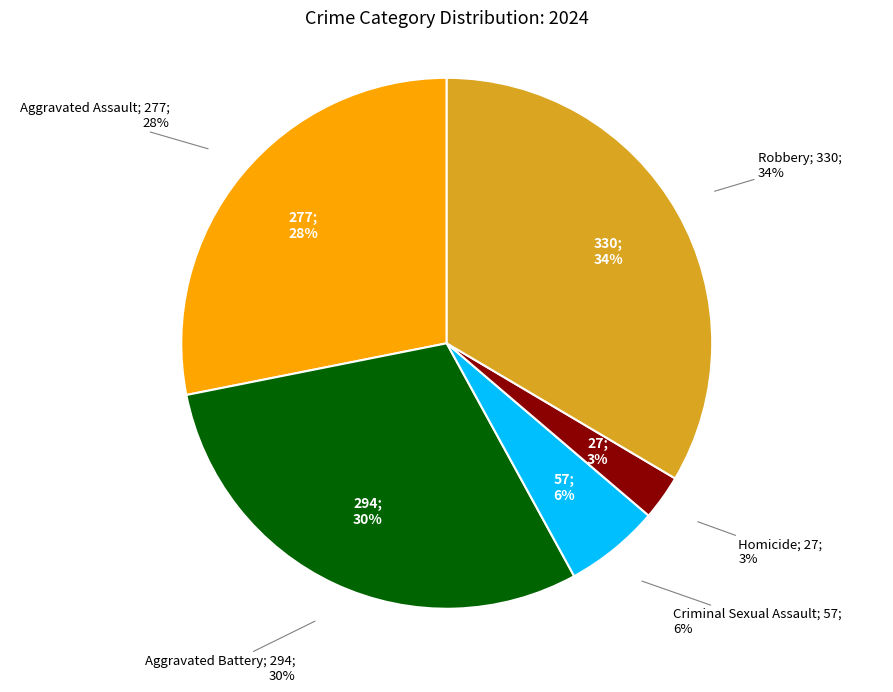

To the nearest percent, what percentage of the pie is Robbery?

34%